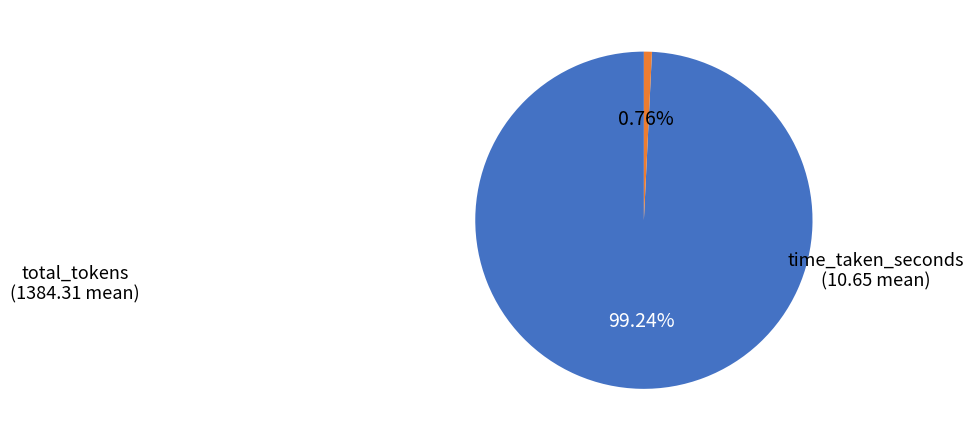

How many segments does this pie chart have?

2